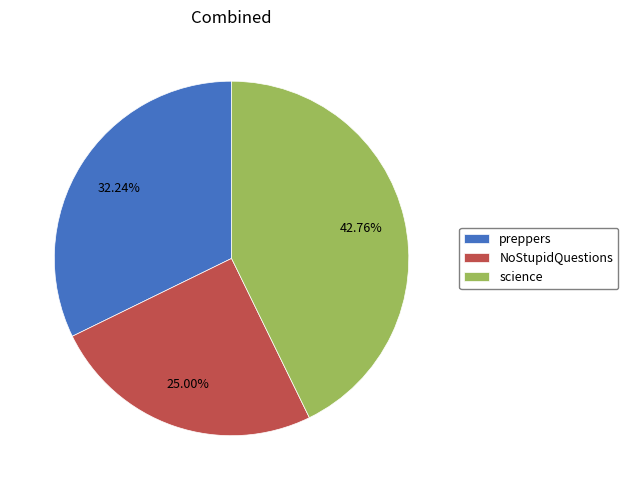

What is the total percentage of NoStupidQuestions and preppers?

57.2%